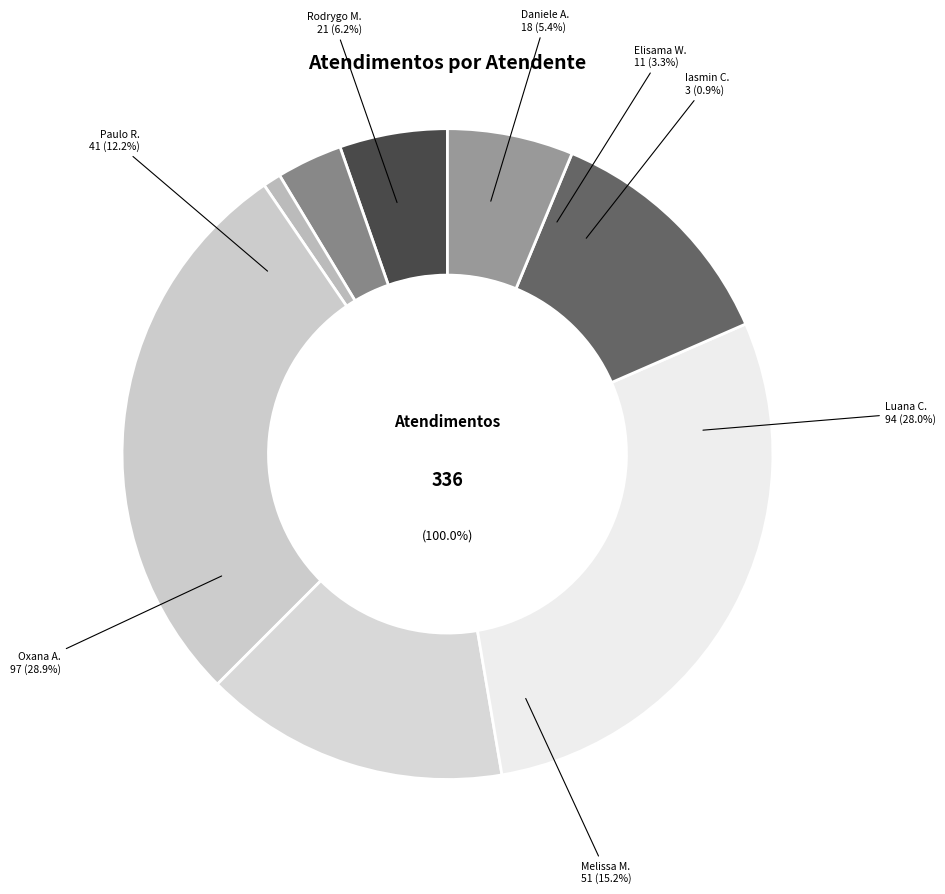

To the nearest percent, what is the difference between the Melissa Maria Caleffi Zechini and Paulo Roberto da Silva Junior slice percentages?

3%